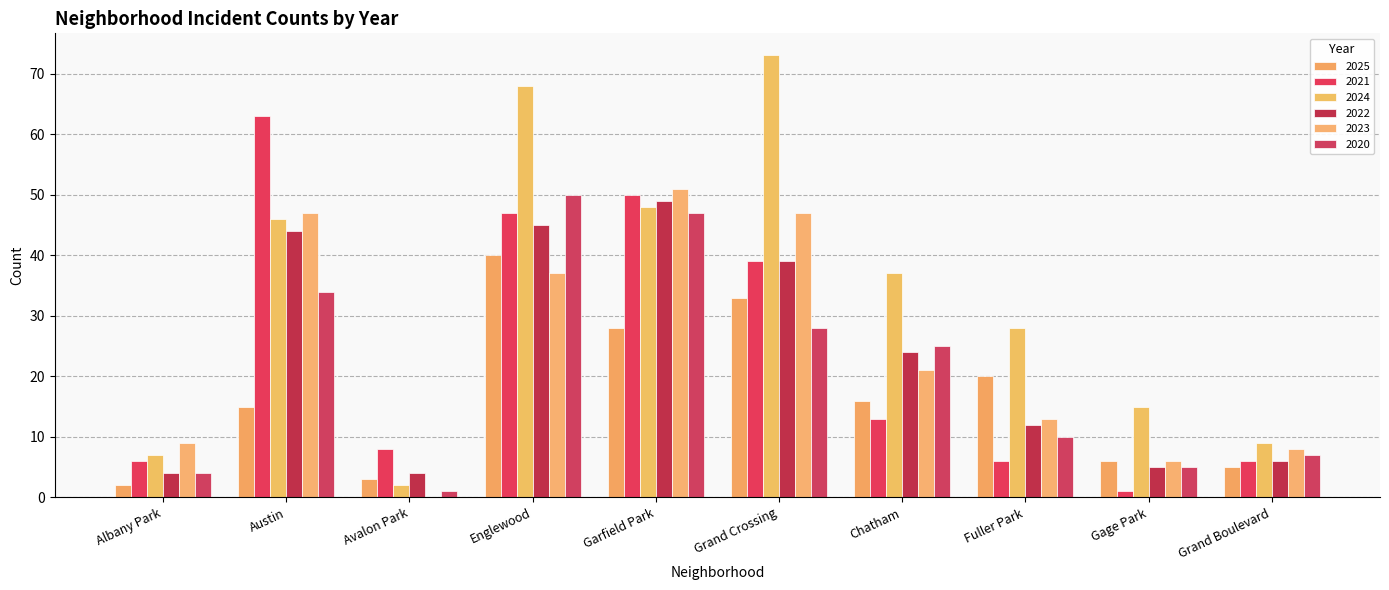

How many data points does each series have?

10